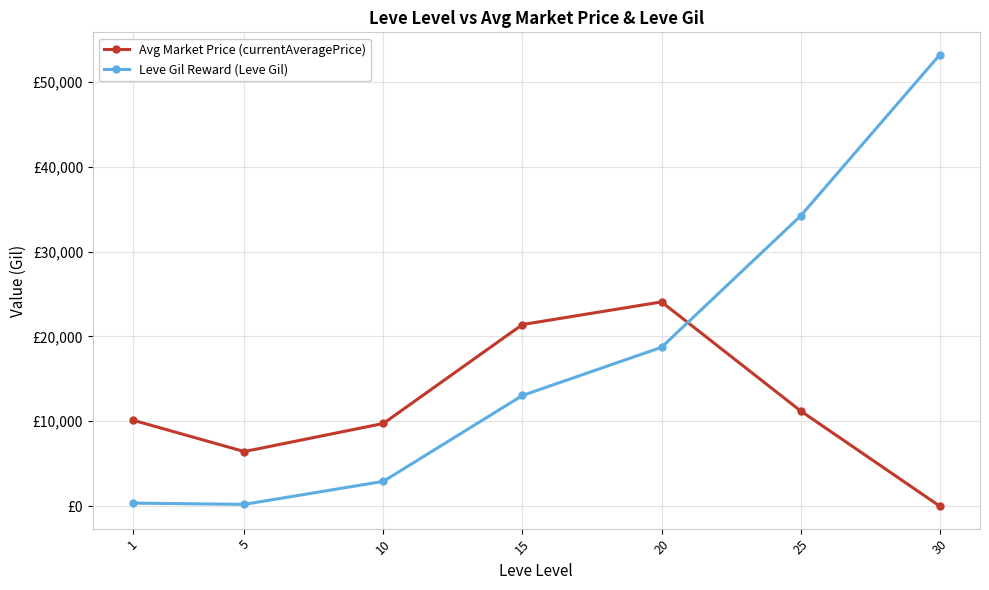

What value does the Avg Market Price (currentAveragePrice) series have at 1?

10127.3